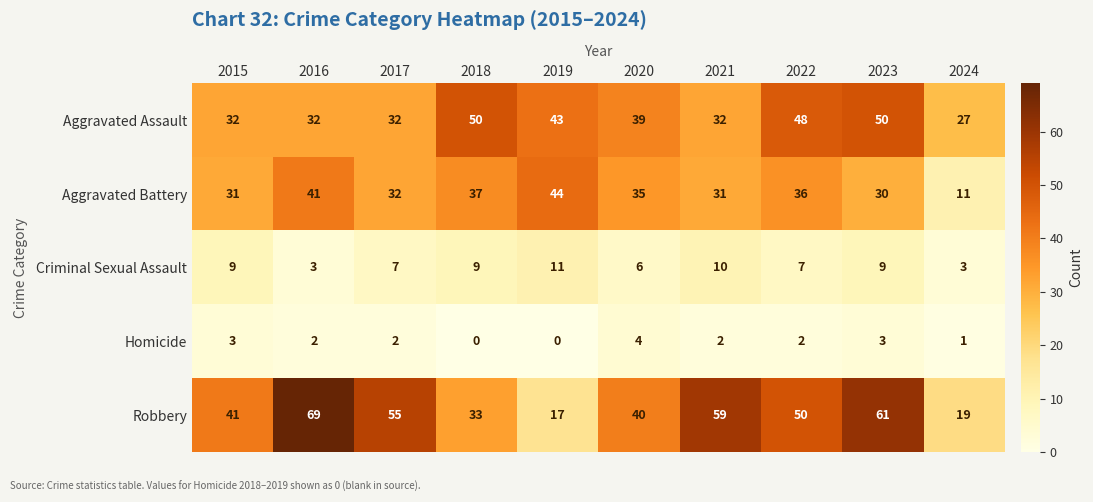

What value does the Criminal Sexual Assault series have at 2020?

6